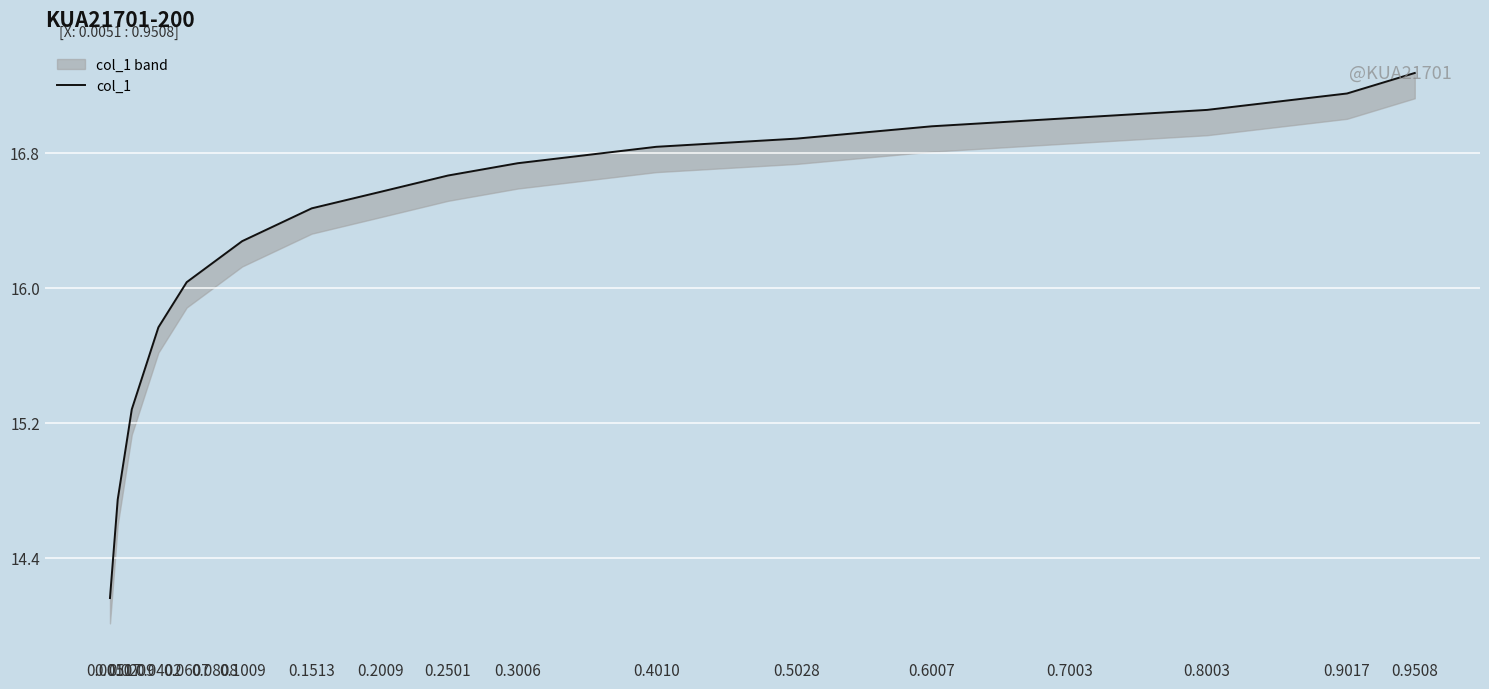

How many lines are shown in the chart?

1